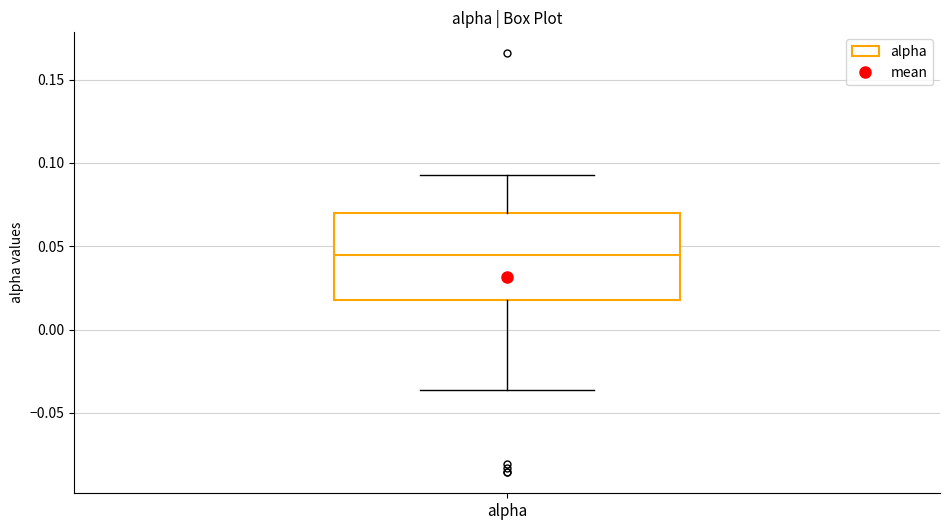

Transcribe this box plot: give where the median line is, the range the box spans, and where the two whiskers end, as read against the y-axis. The values are not printed on the chart, so give them approximately, as read against the axis.

median 0.045, box 0.020 to 0.070, whiskers -0.035 to 0.095